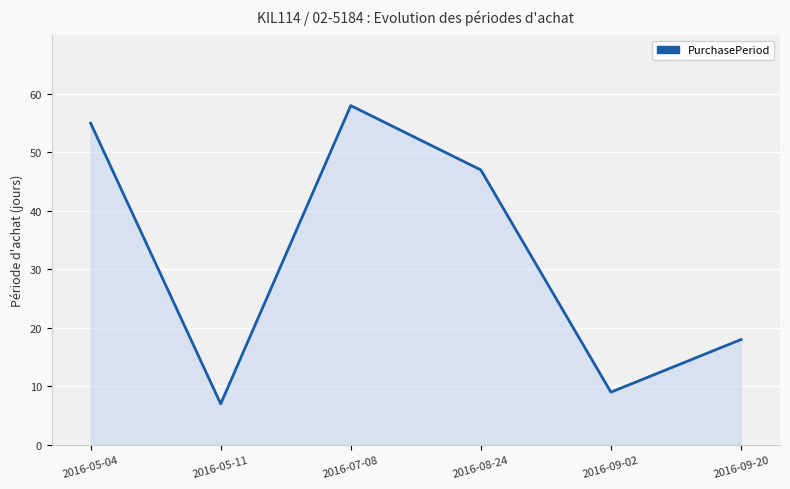

Between 2016-05-11 and 2016-09-20, which is larger?

2016-09-20